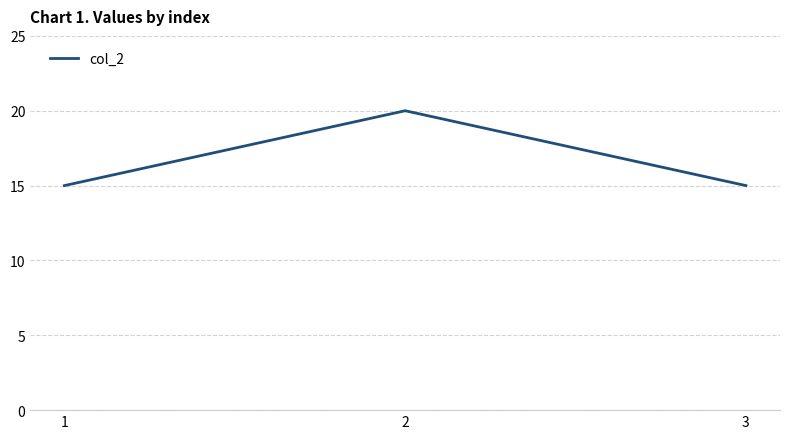

True or false: the data shows 15 at 3.

True